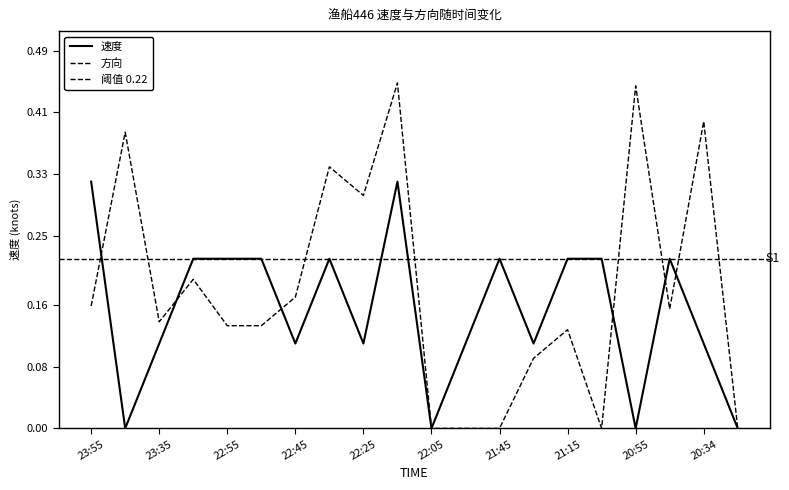

What is the label of the 1st point from the right?

20:25